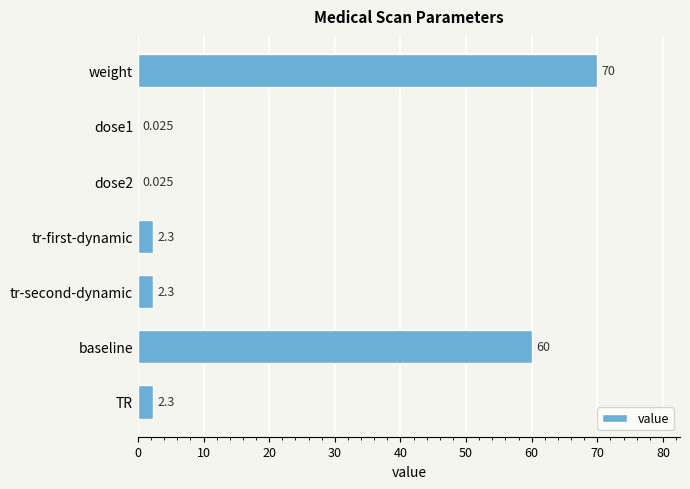

What is the maximum value shown in the chart?

70.0